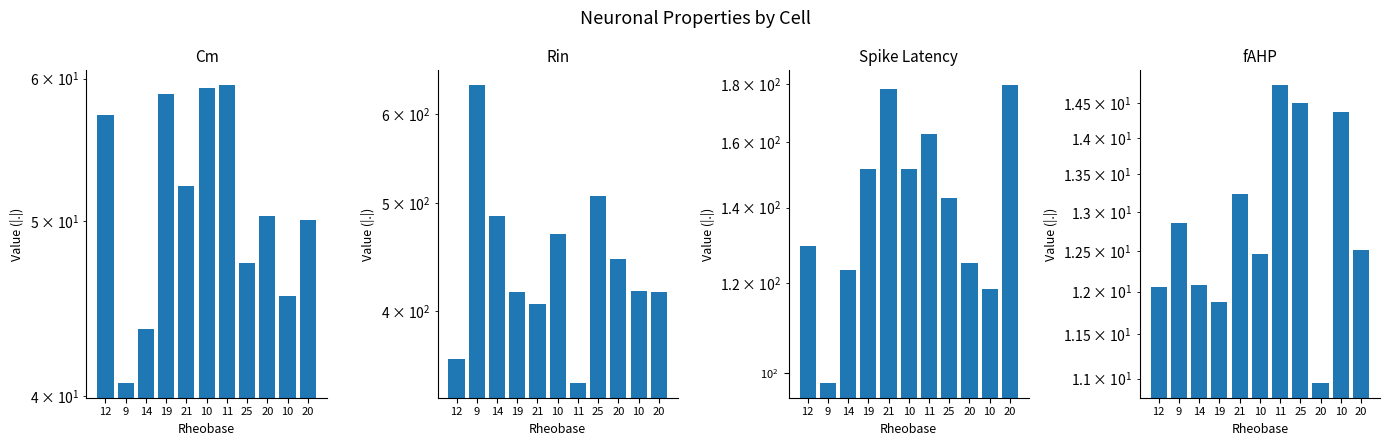

What is the value of the Spike Latency bar at the 4th from the left?

151.3